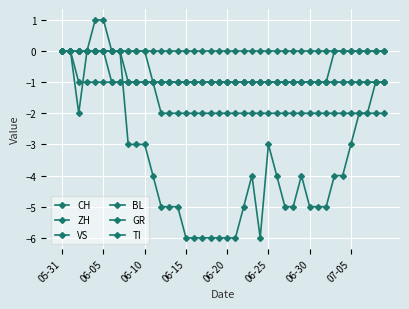

True or false: VS and CH intersect in this chart.

False